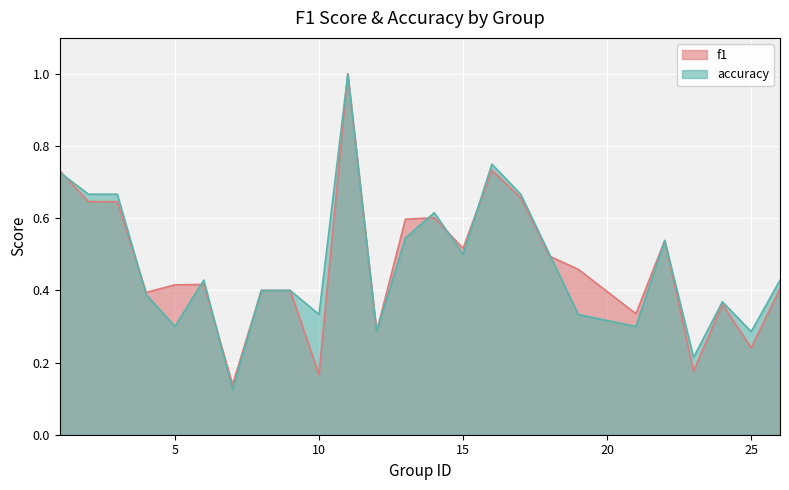

Read the f1 value at 15.

0.5